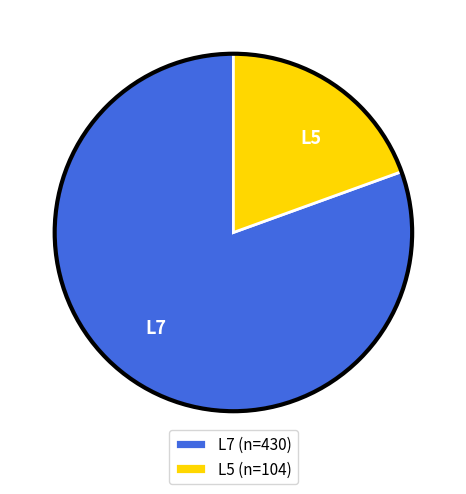

The L5 slice represents 57% of the pie. True or false?

False